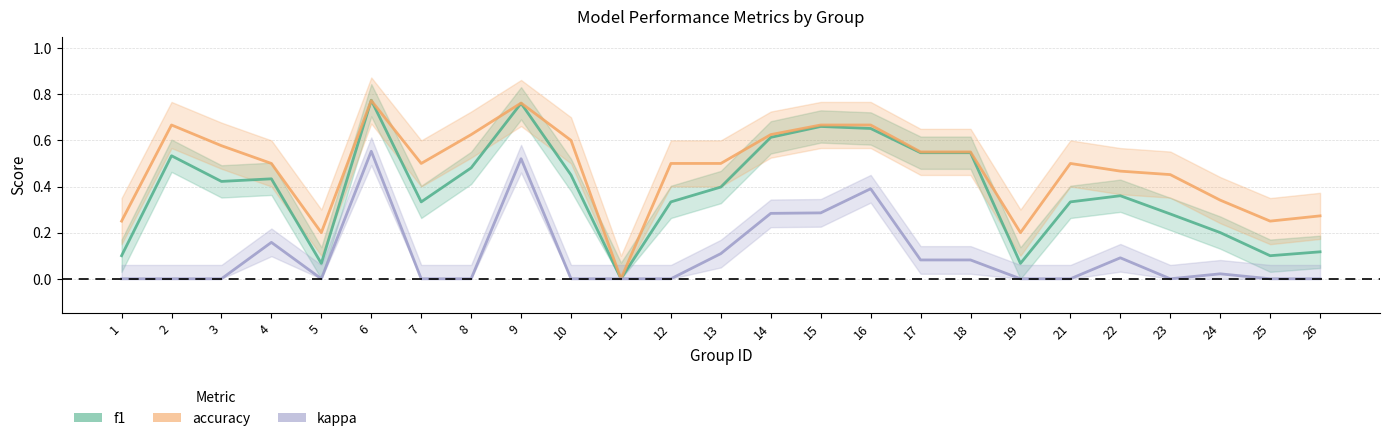

Reading right to left, list all the values displayed in this chart.

f1: 26=0.1	25=0.1	24=0.2	23=0.3	22=0.4	21=0.3	19=0.1	18=0.5	17=0.5	16=0.7	15=0.7	14=0.6	13=0.4	12=0.3	11=0.0	10=0.5	9=0.8	8=0.5	7=0.3	6=0.8	5=0.1	4=0.4	3=0.4	2=0.5	1=0.1
accuracy: 26=0.3	25=0.2	24=0.3	23=0.5	22=0.5	21=0.5	19=0.2	18=0.6	17=0.6	16=0.7	15=0.7	14=0.6	13=0.5	12=0.5	11=0.0	10=0.6	9=0.8	8=0.6	7=0.5	6=0.8	5=0.2	4=0.5	3=0.6	2=0.7	1=0.2
kappa: 26=0.0	25=0.0	24=0.0	23=0.0	22=0.1	21=0.0	19=0.0	18=0.1	17=0.1	16=0.4	15=0.3	14=0.3	13=0.1	12=0.0	11=0.0	10=0.0	9=0.5	8=0.0	7=0.0	6=0.6	5=0.0	4=0.2	3=0.0	2=0.0	1=0.0